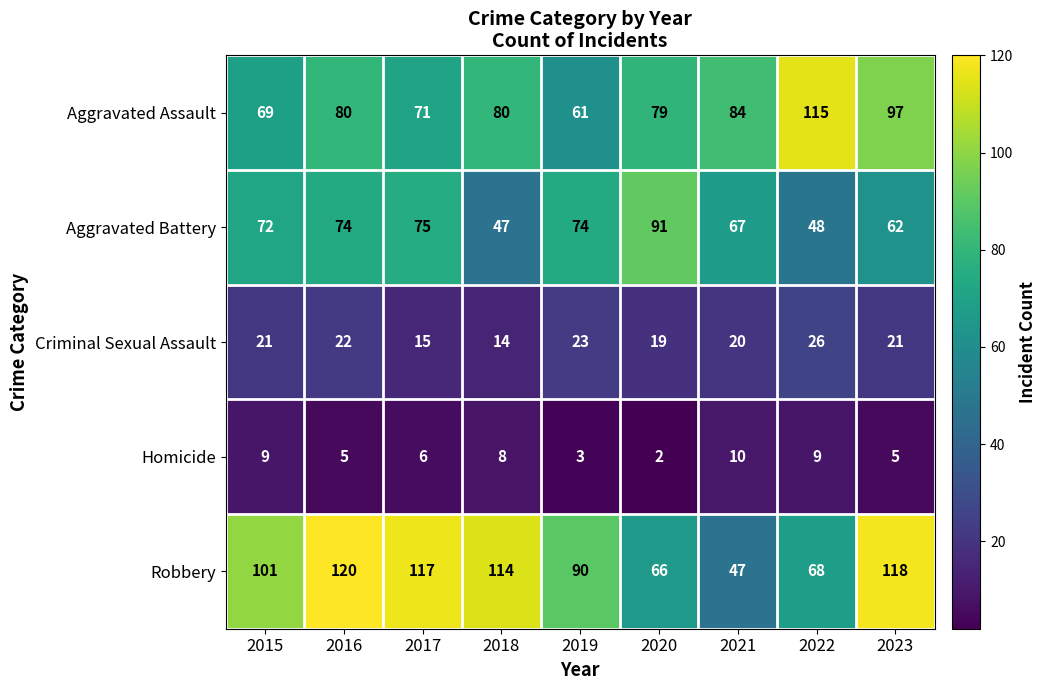

How many distinct data groups are displayed?

5